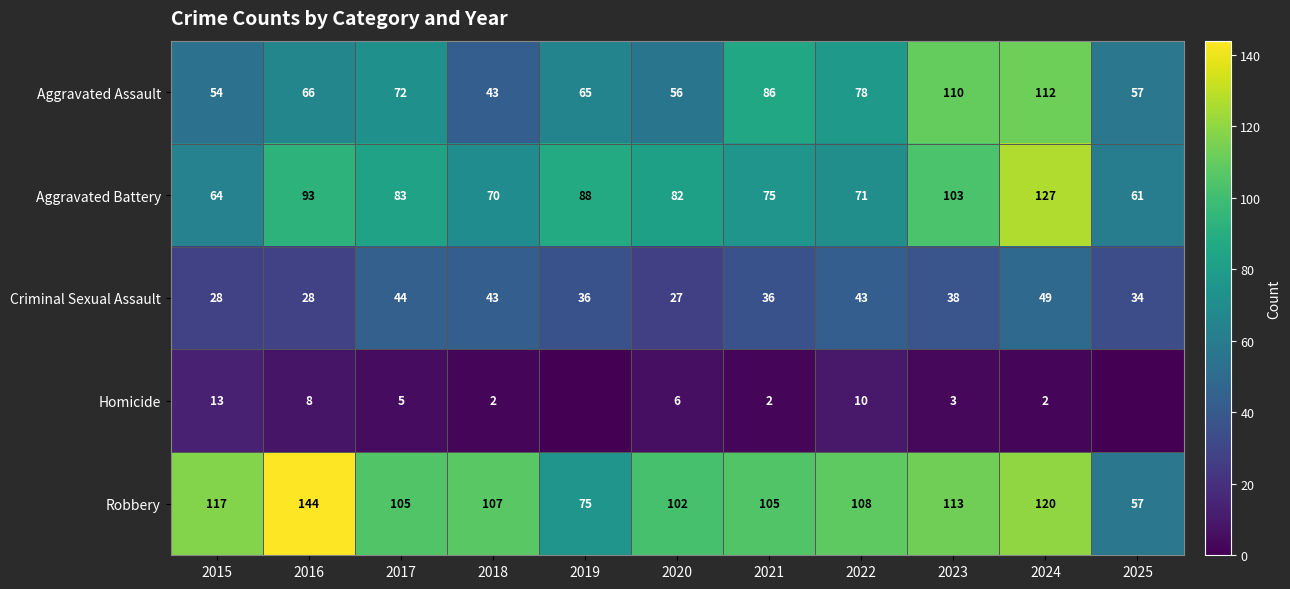

How many data points in Aggravated Battery are less than 82?

5